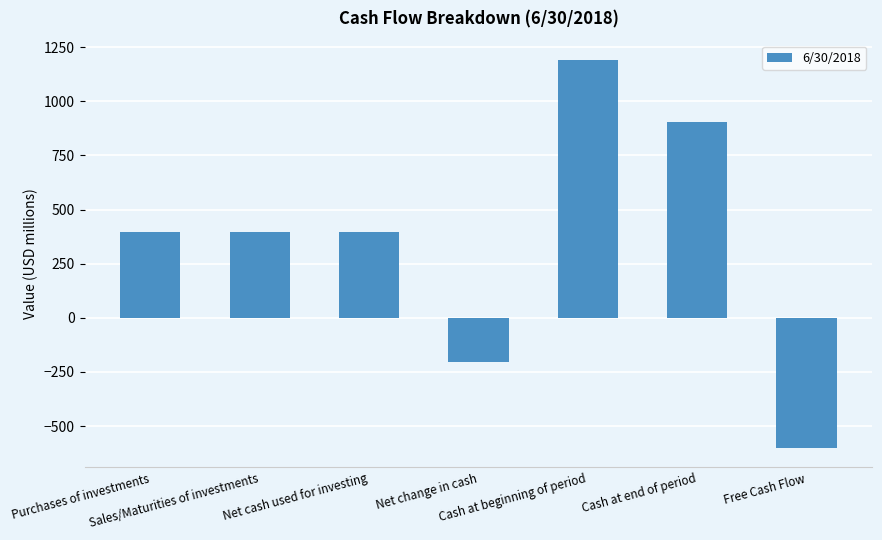

Reading left to right, extract all data points from this chart.

Purchases of investments=398.1	Sales/Maturities of investments=398.1	Net cash used for investing=398.1	Net change in cash=-203.0	Cash at beginning of period=1190.0	Cash at end of period=903.5	Free Cash Flow=-601.0